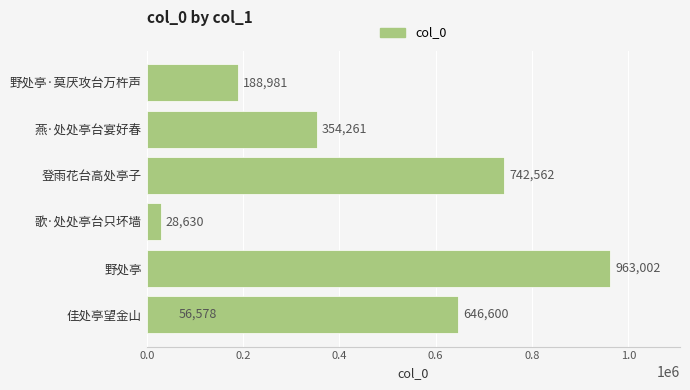

Count the number of values greater than 354261.

3